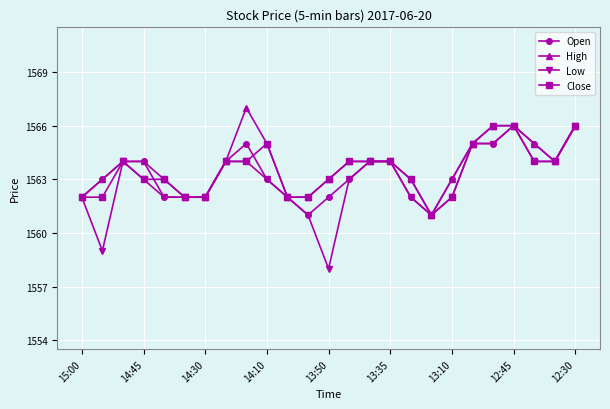

True or false: Close has more than 1 interior local peaks.

True